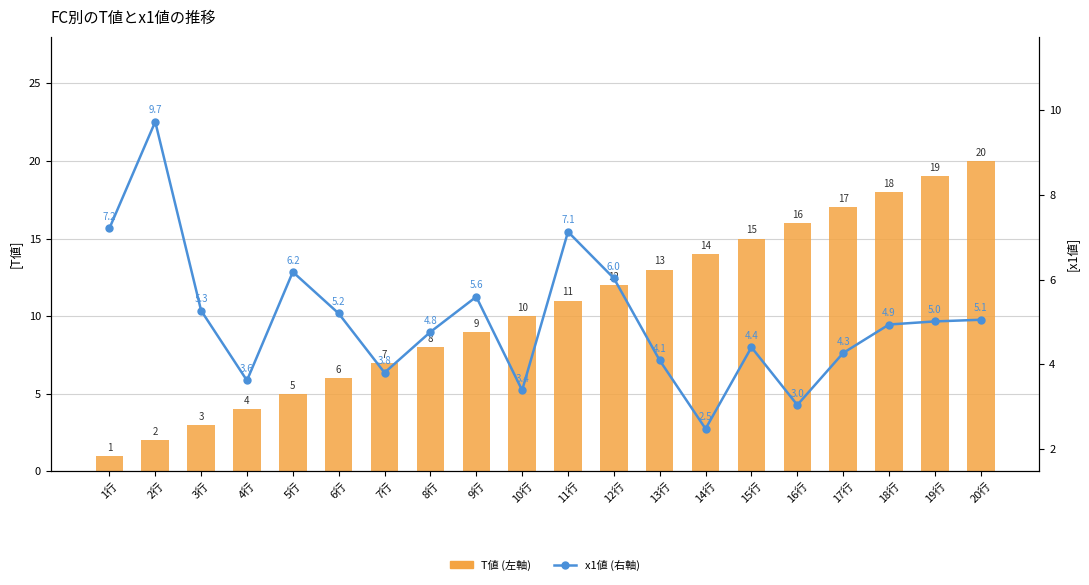

How many groups of bars are there?

20